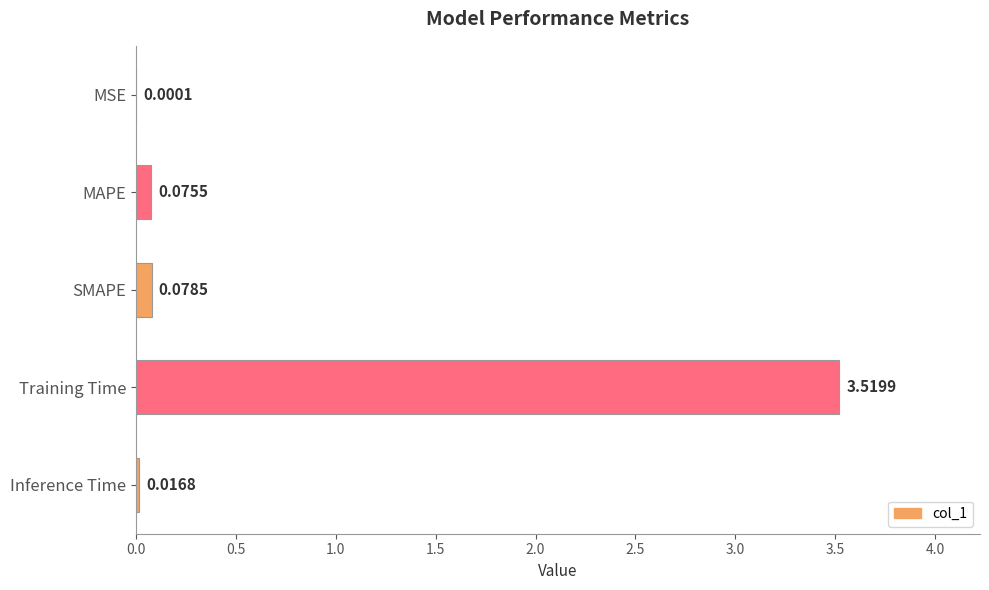

Which category has the highest value across all series?

Training Time